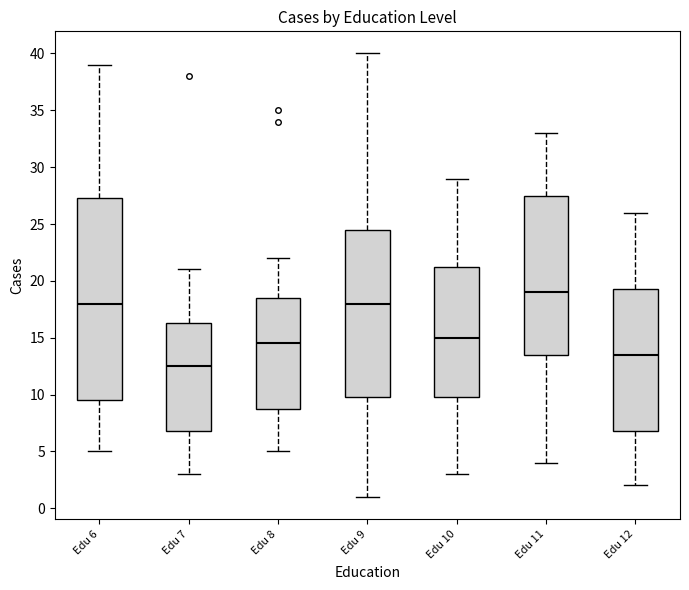

Which box is the tallest, from its lower edge to its upper edge?

Edu 6